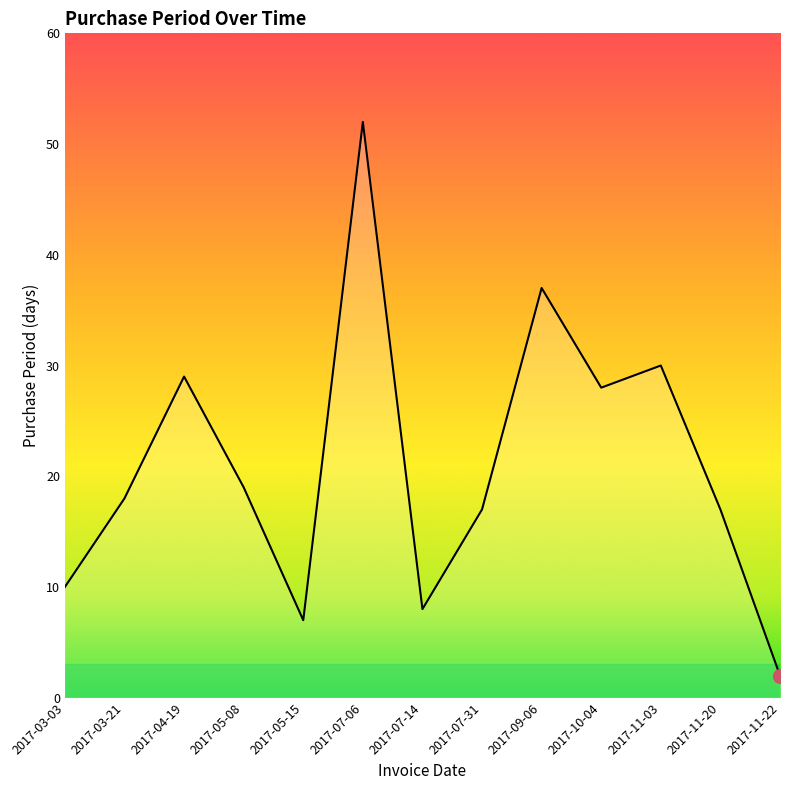

How many categories are shown in the chart?

13